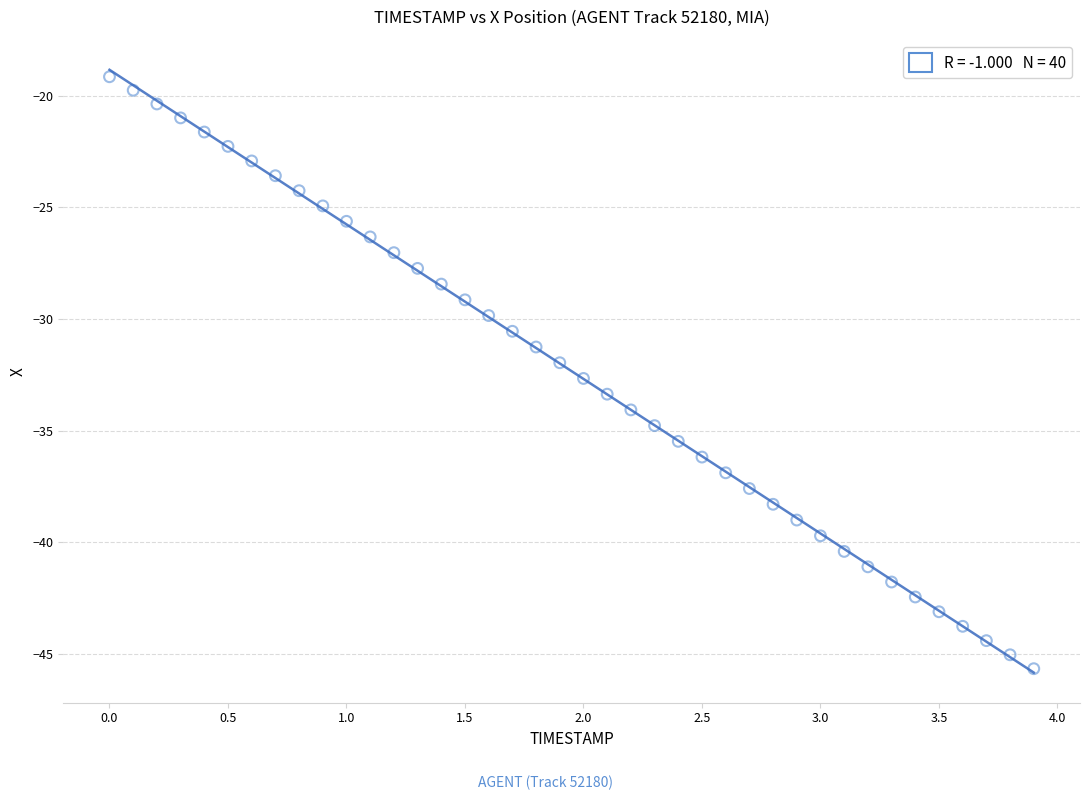

What is the range of Y values (max minus min)?

26.5